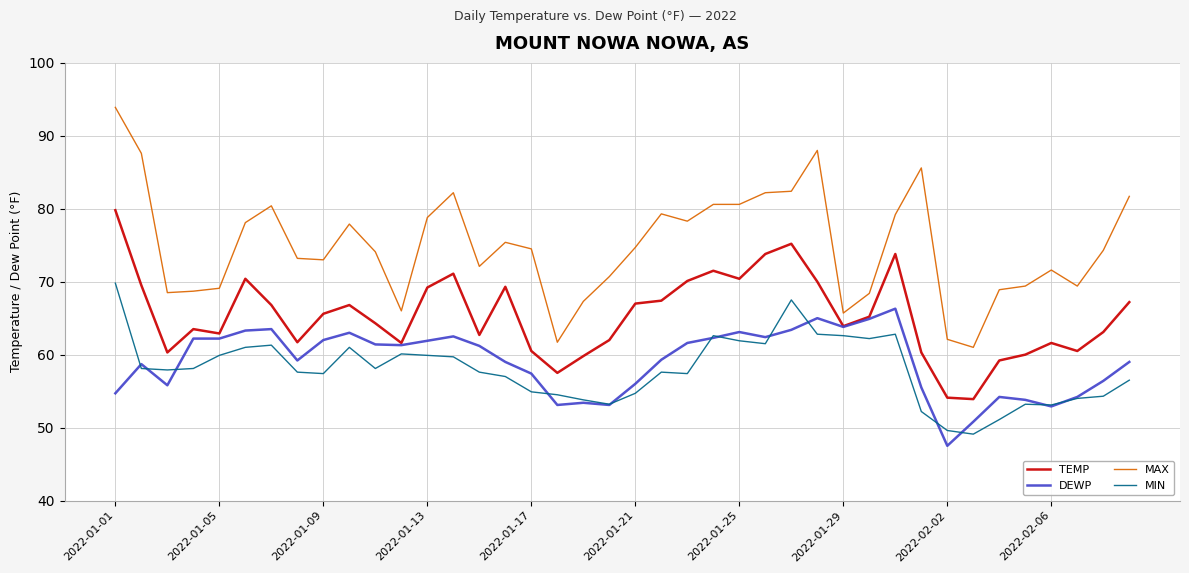

Count the number of data series in this chart.

4